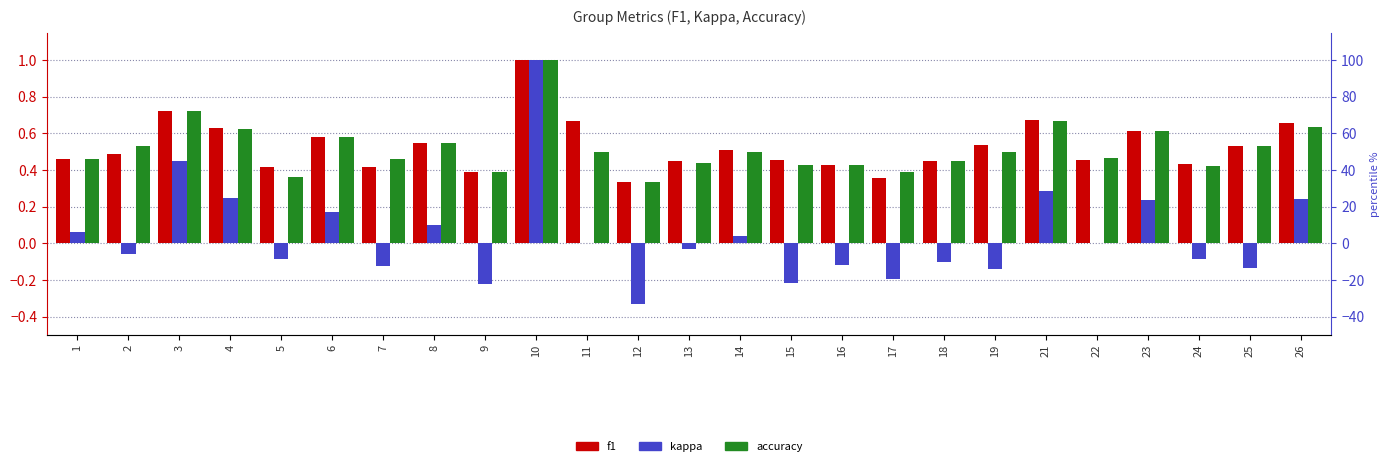

Is the value of accuracy at 4 greater than the value of f1 at 1?

Yes